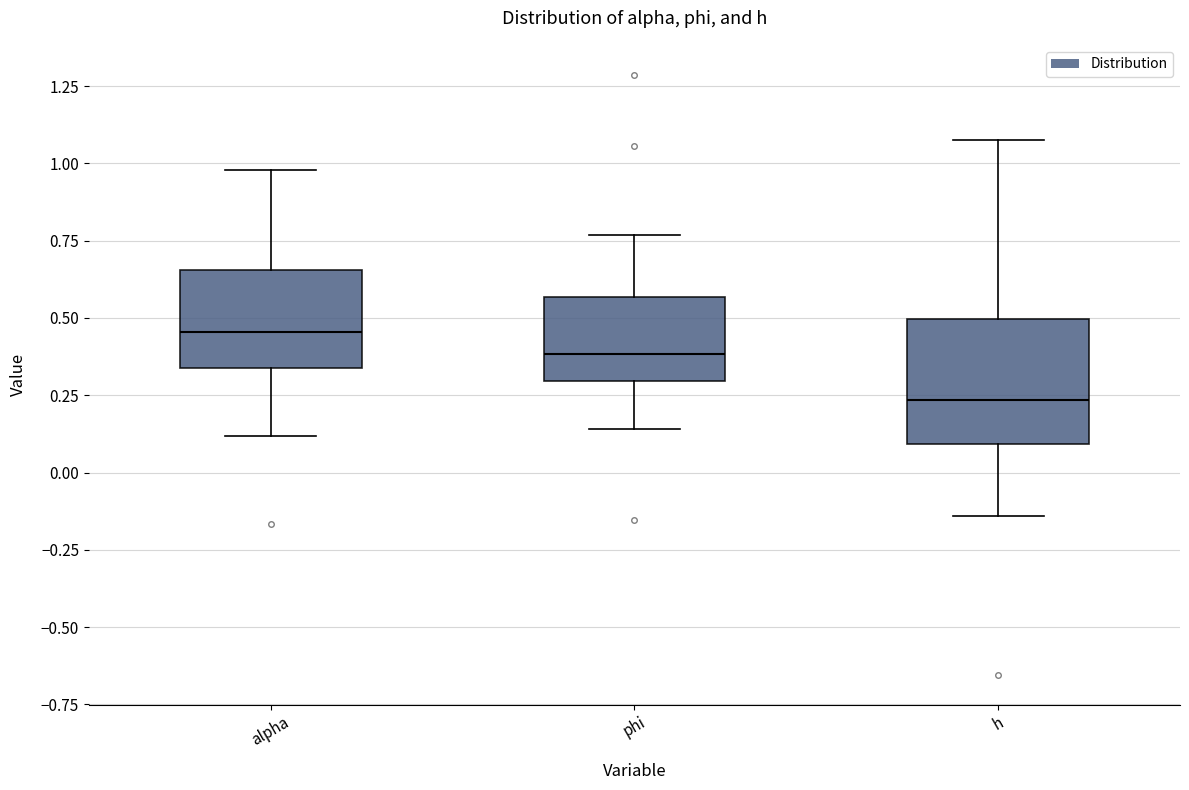

Where does the median line of the box for phi sit on the y-axis? The values are not printed on the chart, so give them approximately, as read against the axis.

0.40